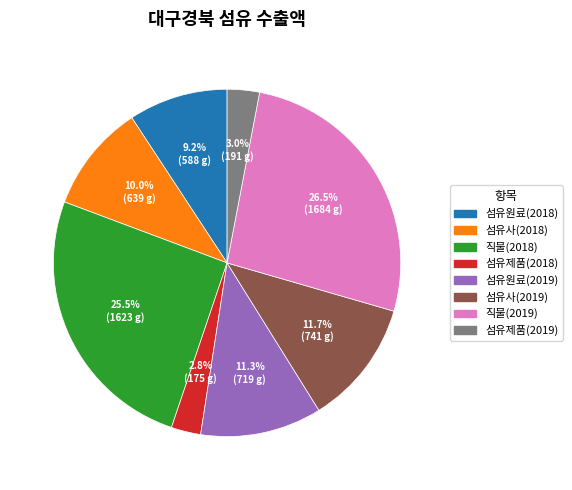

What is the largest slice in the pie chart?

직물(2019)